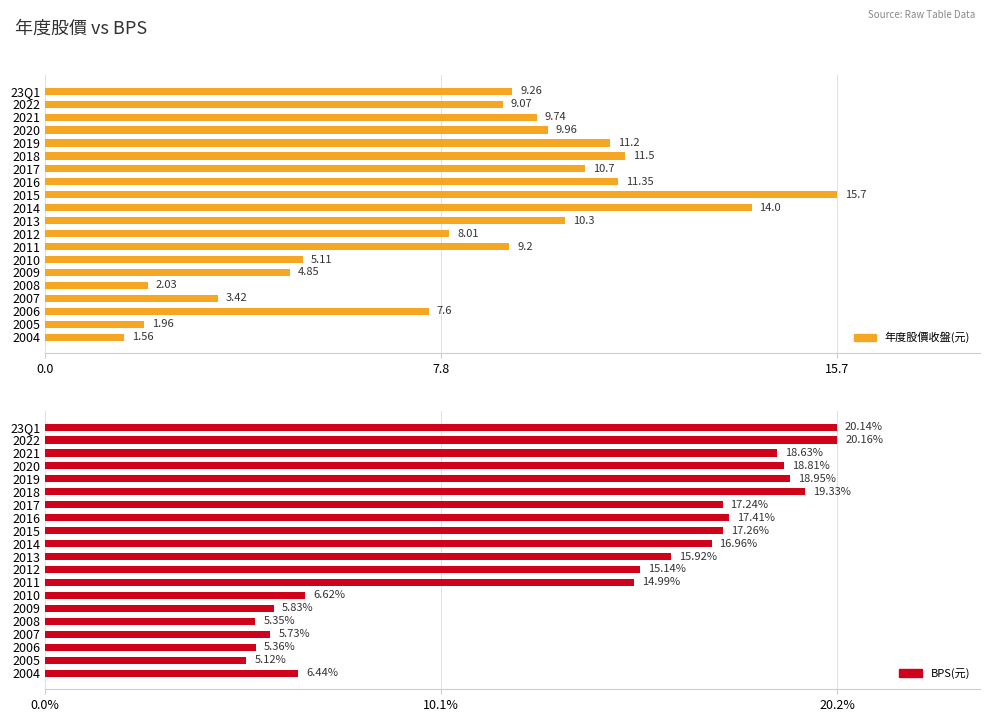

How many series are shown in this chart?

2